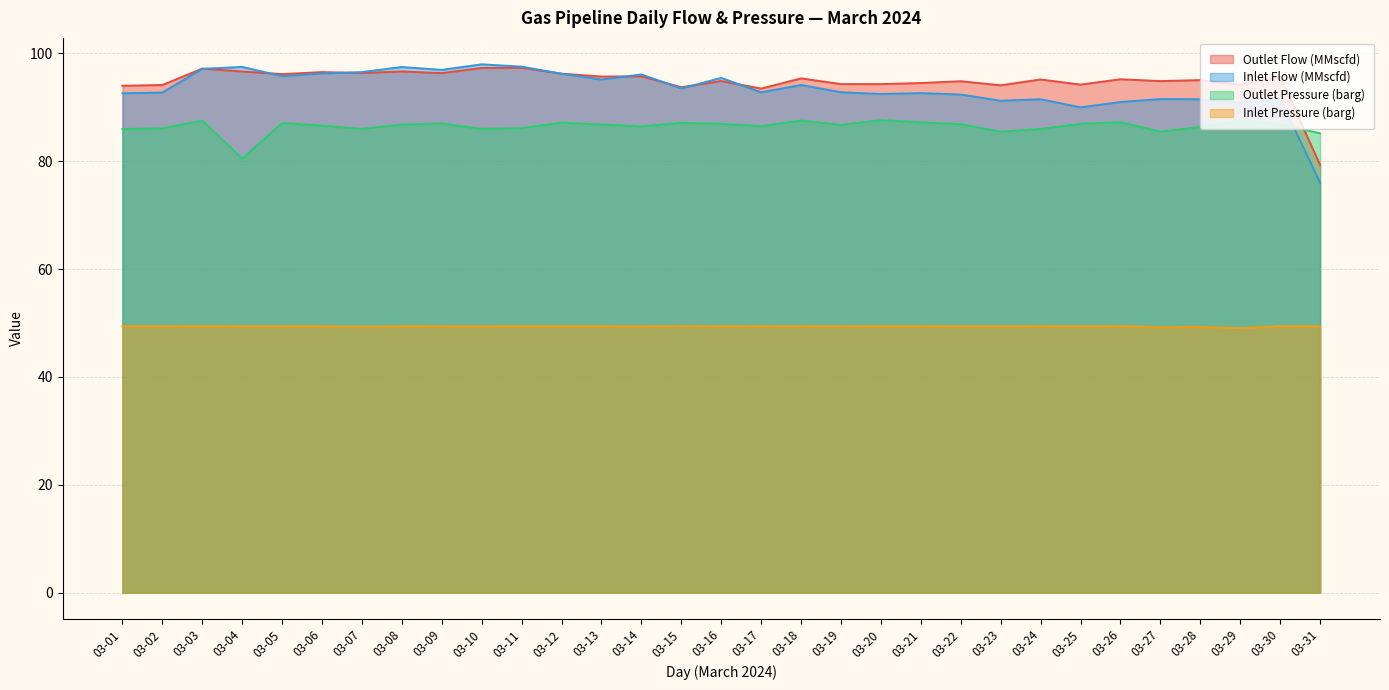

Is the value of Outlet Flow (MMscfd) at 03-21 greater than the value of Inlet Pressure (barg) at 03-06?

Yes